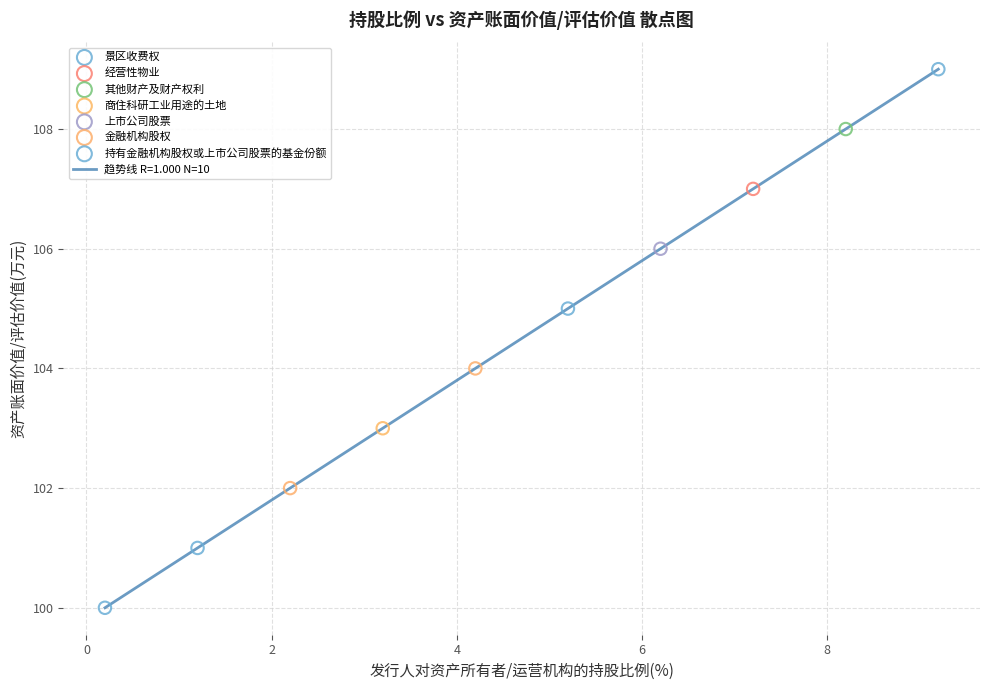

What is the greatest value displayed?

109.0